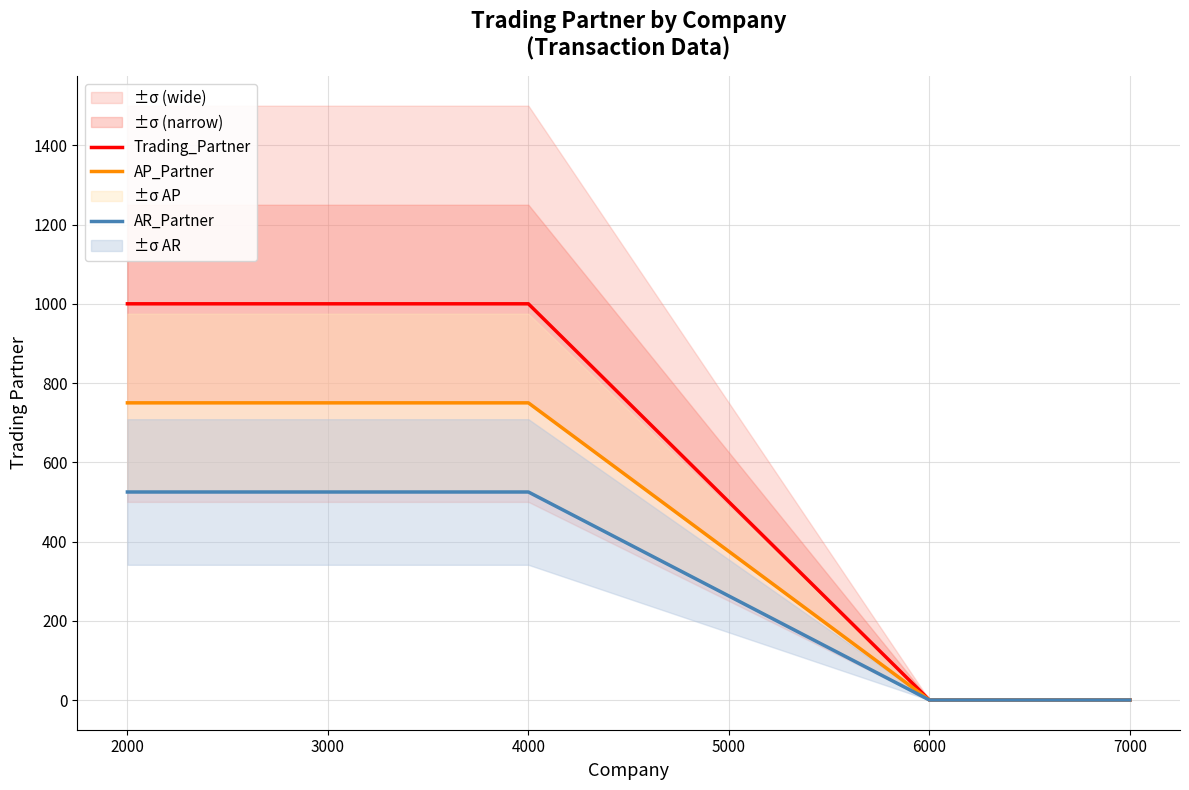

What is the value of the Trading_Partner point at the 2nd from the left?

1000.0